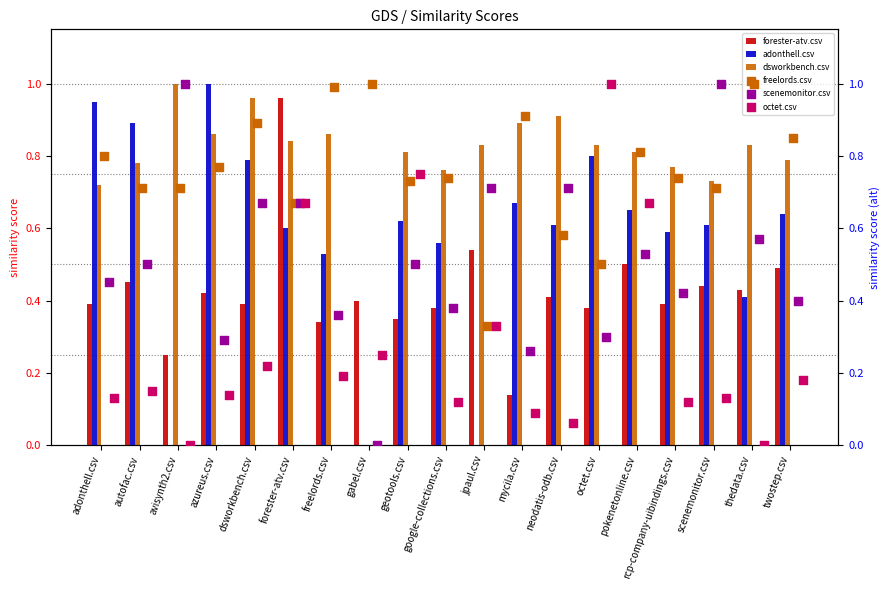

At how many categories does at least one series exceed 0?

19